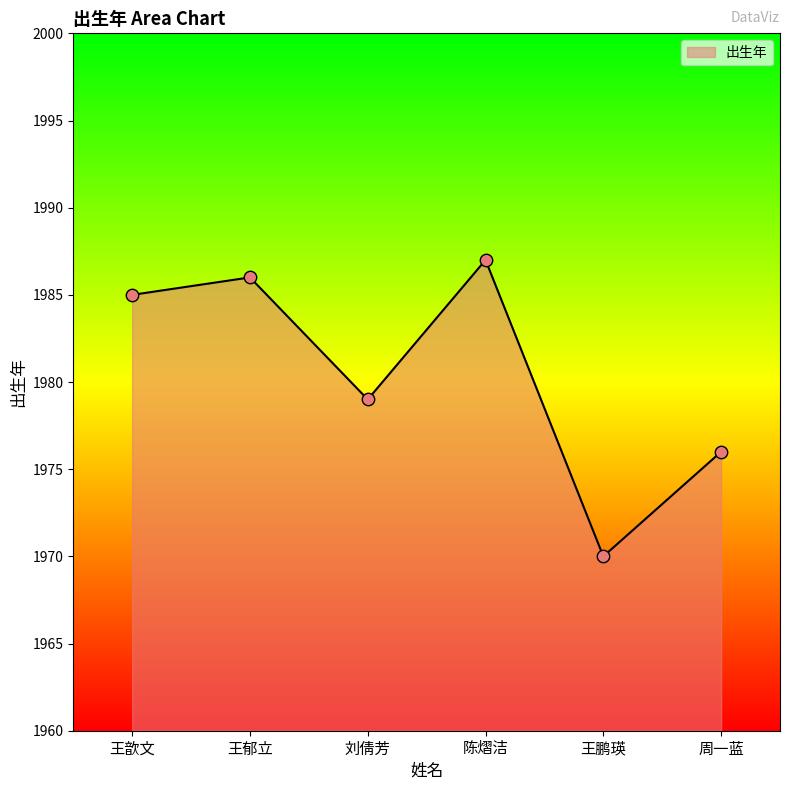

Between 王歆文 and 王郁立, which is larger?

王郁立